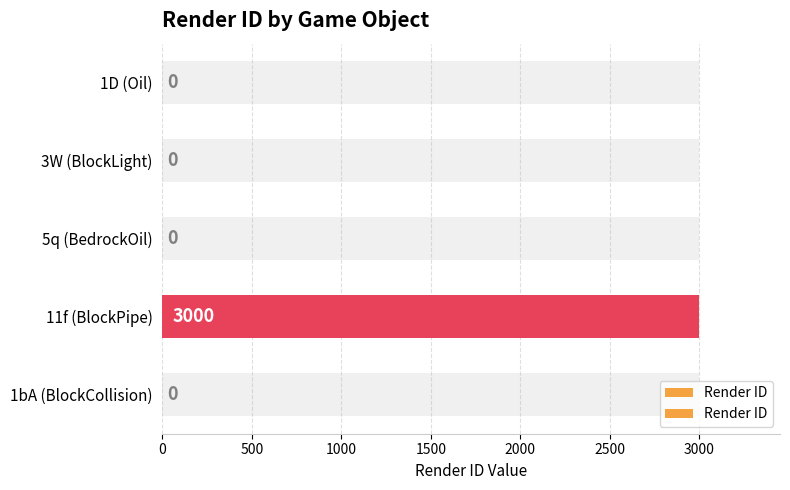

Reading right to left, list all the values displayed in this chart.

0	3000	0	0	0